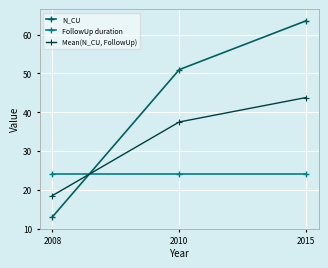

What value does the Mean(N_CU, FollowUp) series have at 2008?

18.5